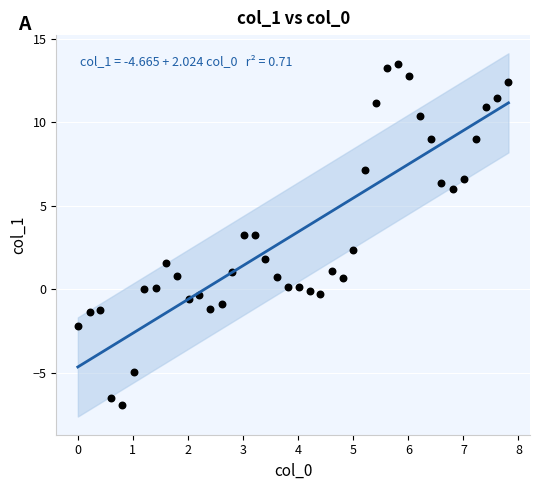

What is the range of X values (max minus min)?

7.8